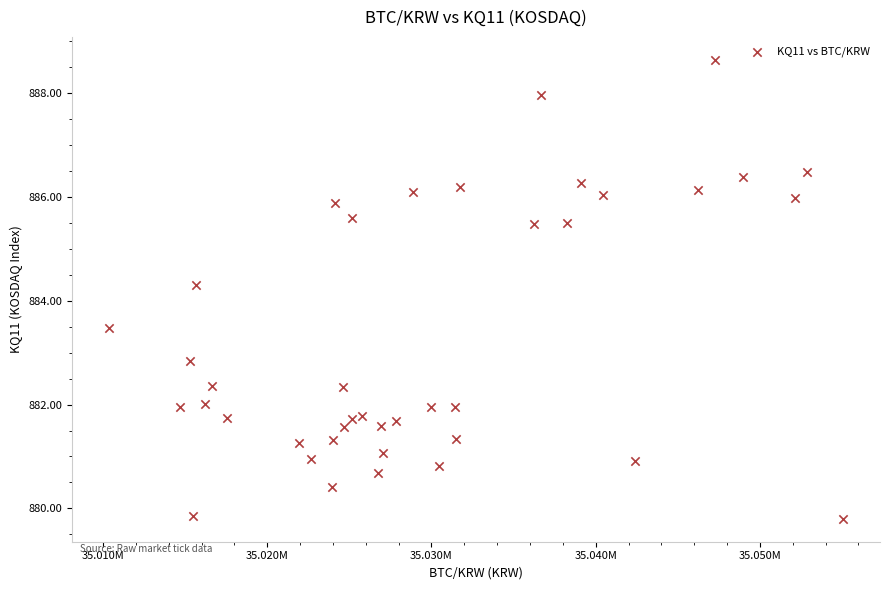

What is the range of Y values (max minus min)?

8.8